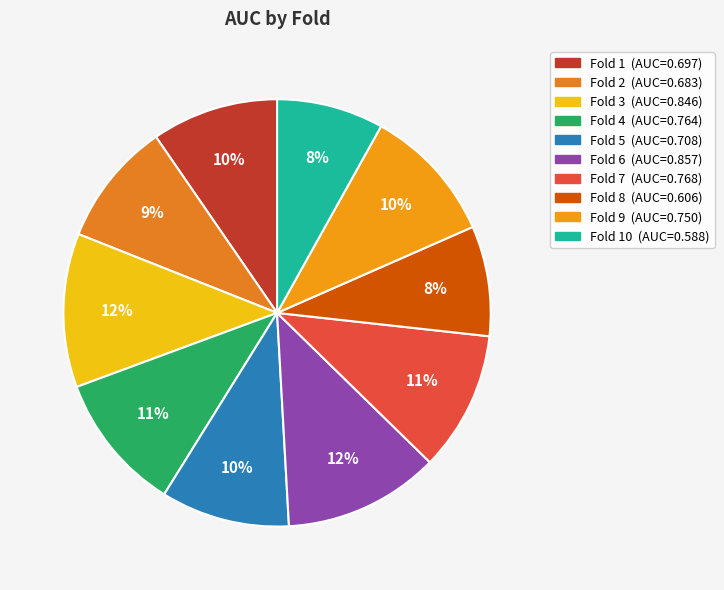

How many slices are in this pie chart?

10